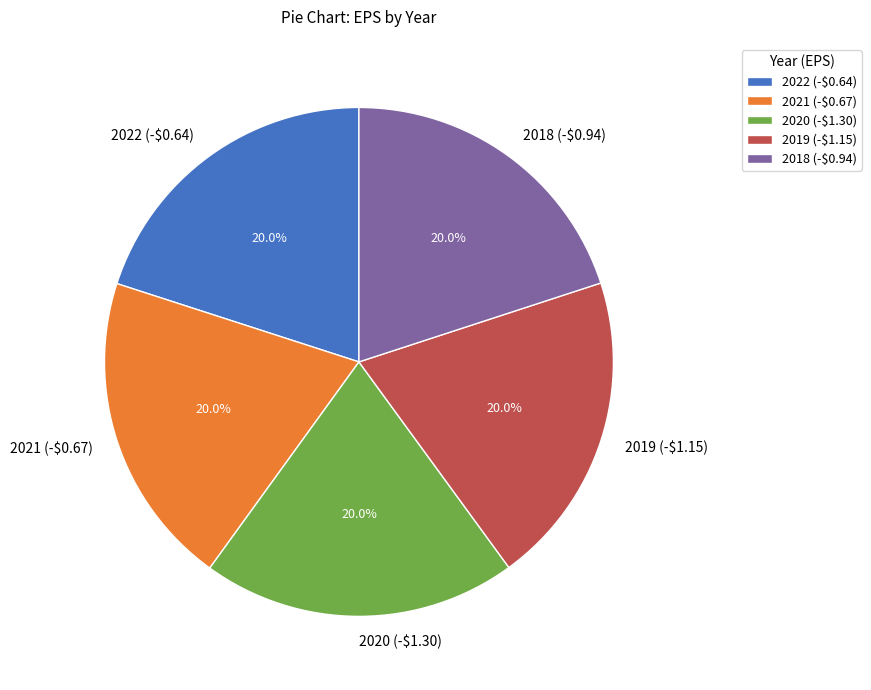

How much of the chart is everything except 2021 (-$0.67)?

80.0%